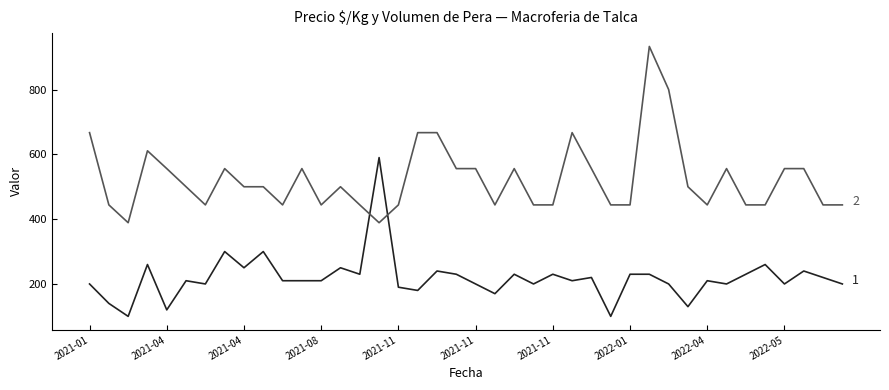

What is the maximum value shown in the chart?

933